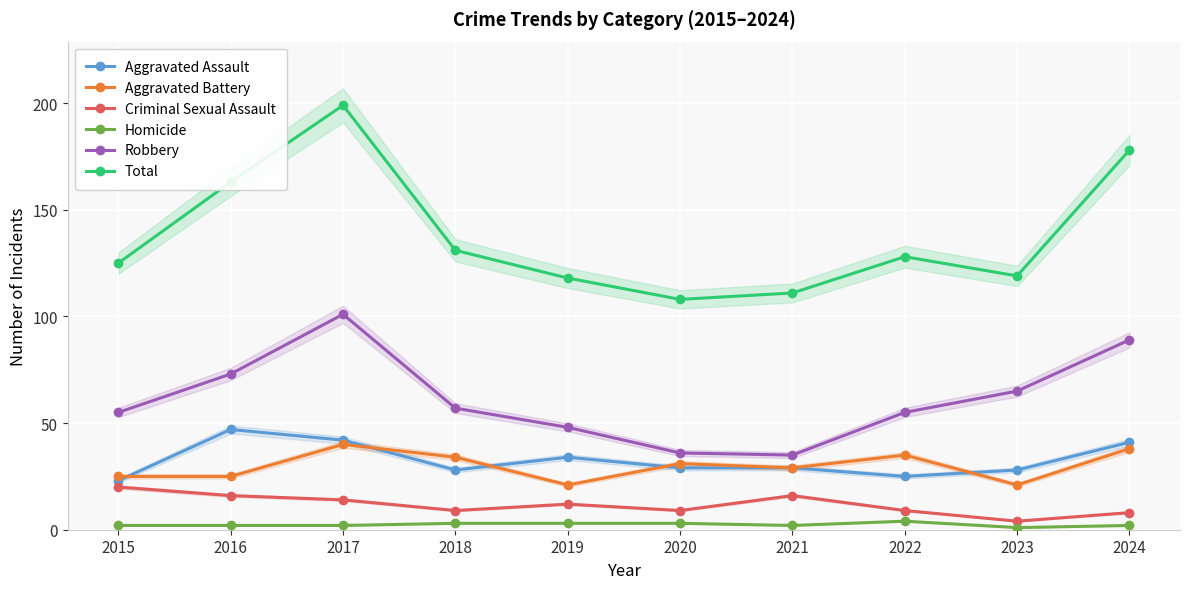

Which label corresponds to the largest value in the chart?

2017